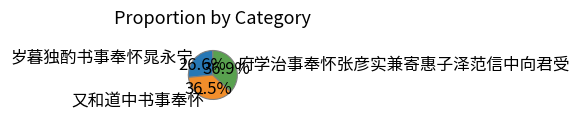

Which has a higher value, 府学治事奉怀张彦实兼寄惠子泽范信中向君受 or 岁暮独酌书事奉怀晁永宁?

府学治事奉怀张彦实兼寄惠子泽范信中向君受